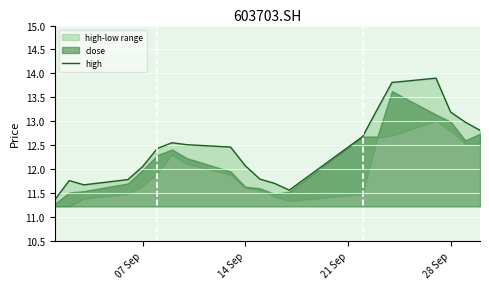

What is the smallest value displayed?

11.3